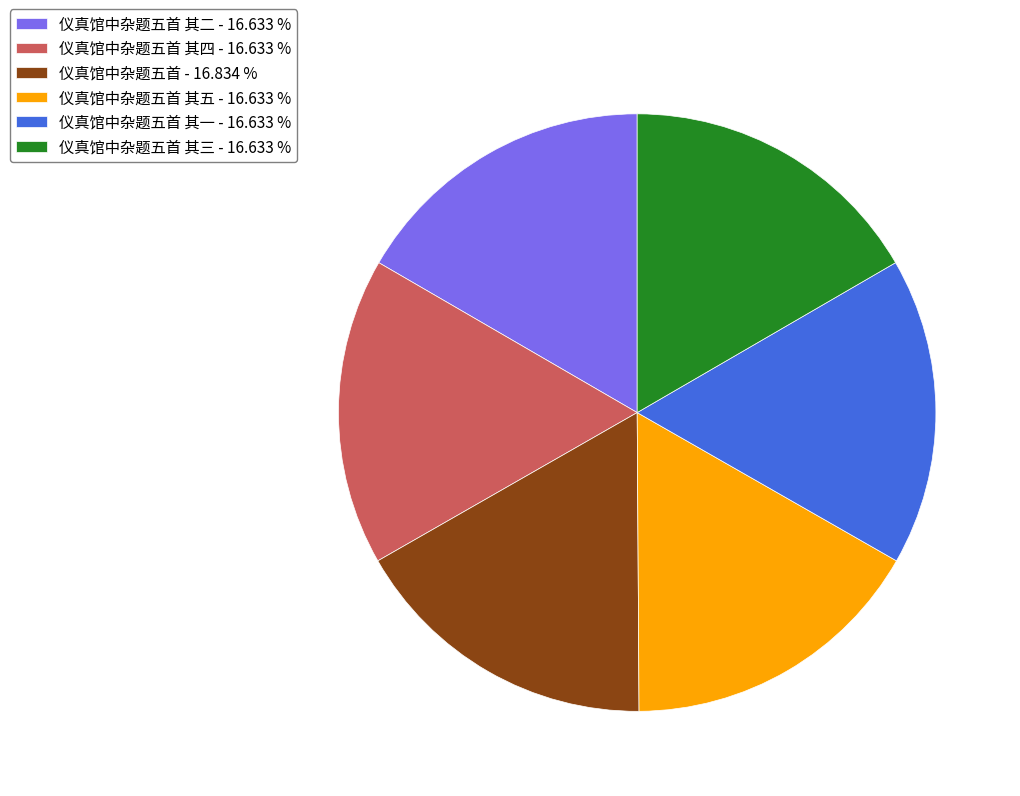

Approximately how many times larger is the value at 仪真馆中杂题五首 - 16.834 % compared to 仪真馆中杂题五首 其五 - 16.633 %?

1.0